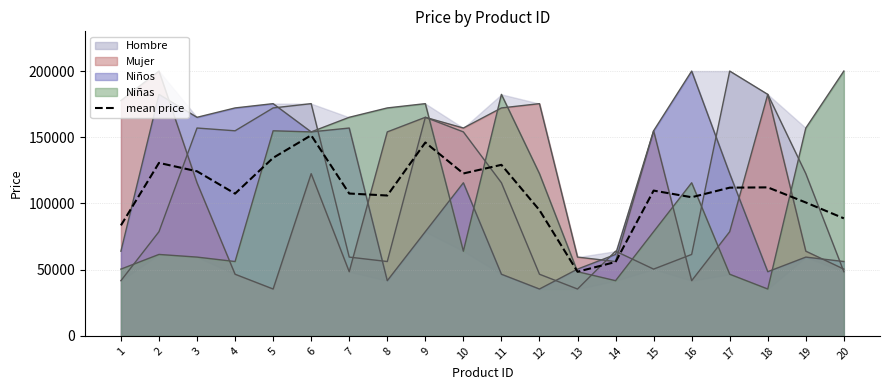

List the labels in order of value, largest first.

6, 9, 5, 2, 11, 3, 10, 18, 17, 15, 7, 4, 8, 16, 19, 12, 20, 1, 14, 13